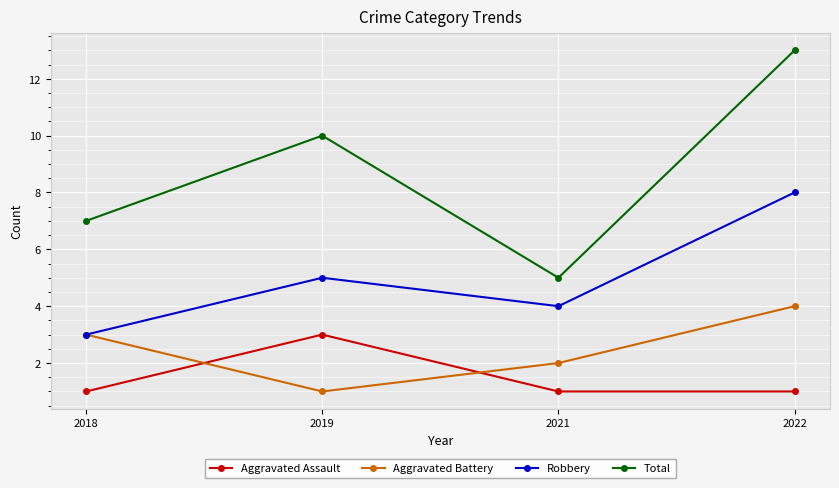

List the series in order of their peak value, lowest first.

Aggravated Assault, Aggravated Battery, Robbery, Total